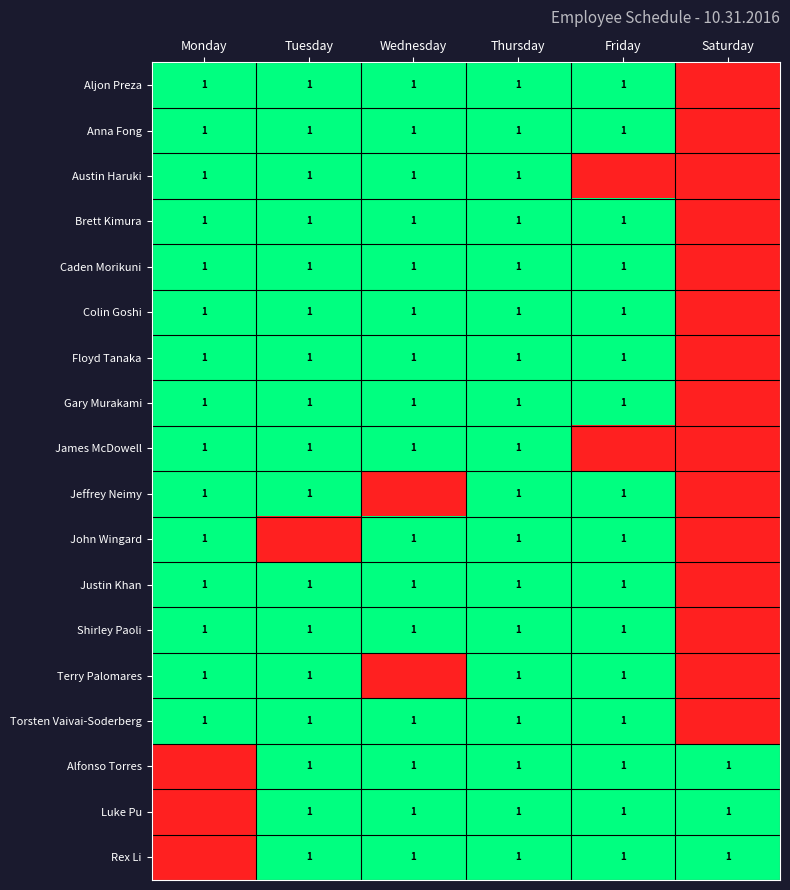

The value of Shirley Paoli at Monday is 1. True or false?

True